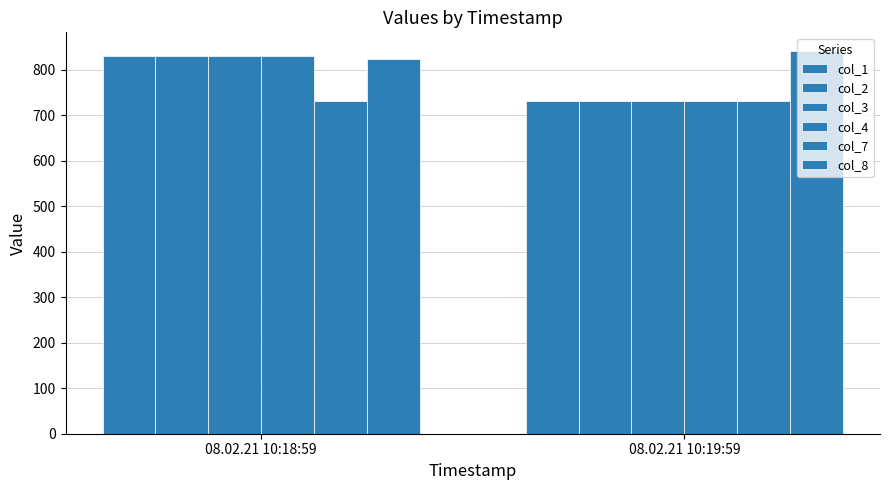

Which series has the widest spread of values?

col_1